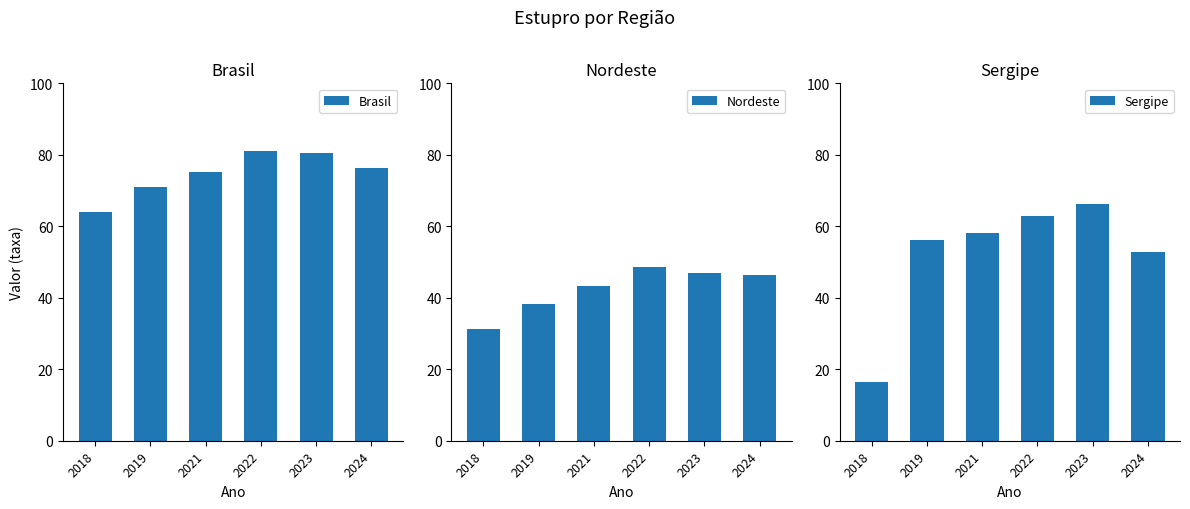

What is the maximum value shown in the chart?

81.1